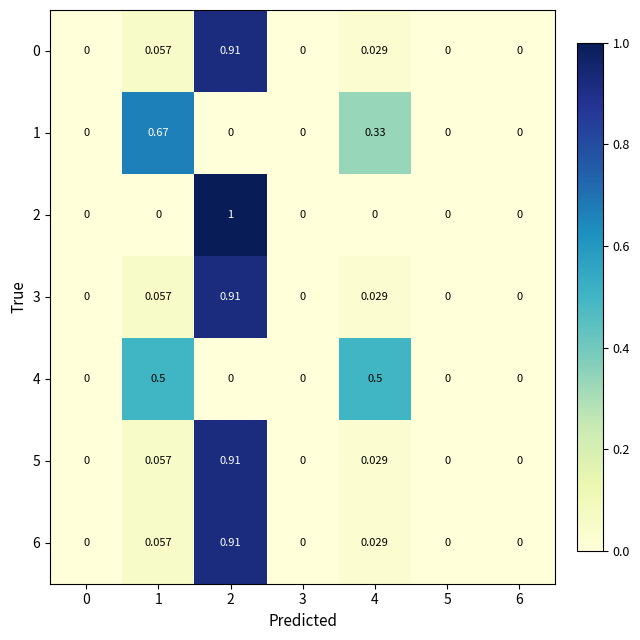

Is the value of 6 at 0 greater than the value of 5 at 1?

No